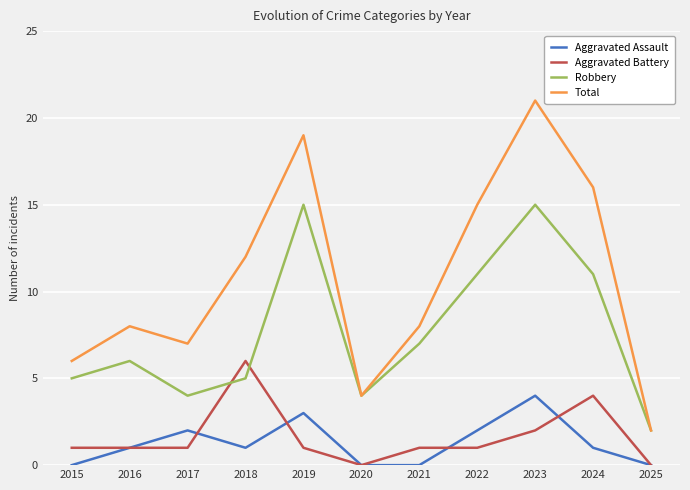

How many lines are shown in the chart?

4